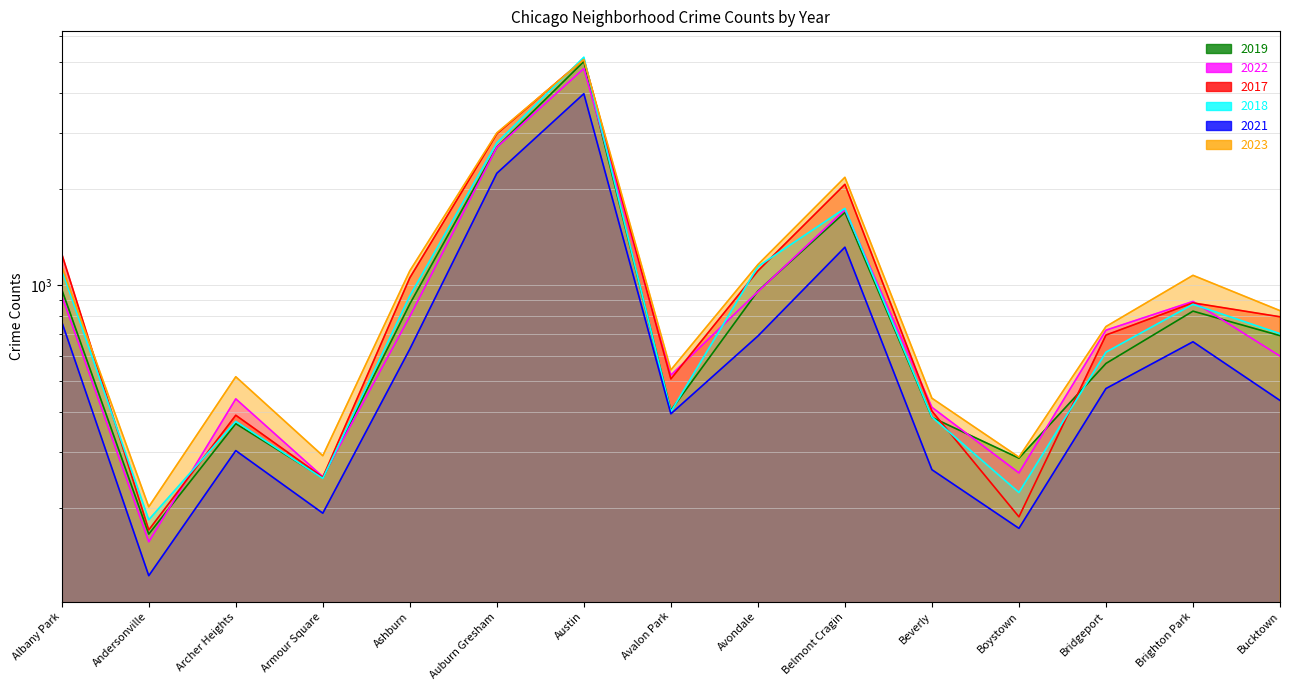

At which category is the sum across all series the highest?

Austin